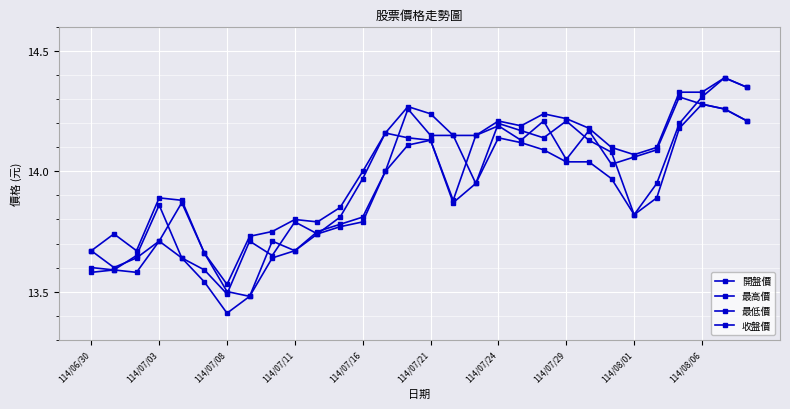

How many lines are shown in the chart?

4